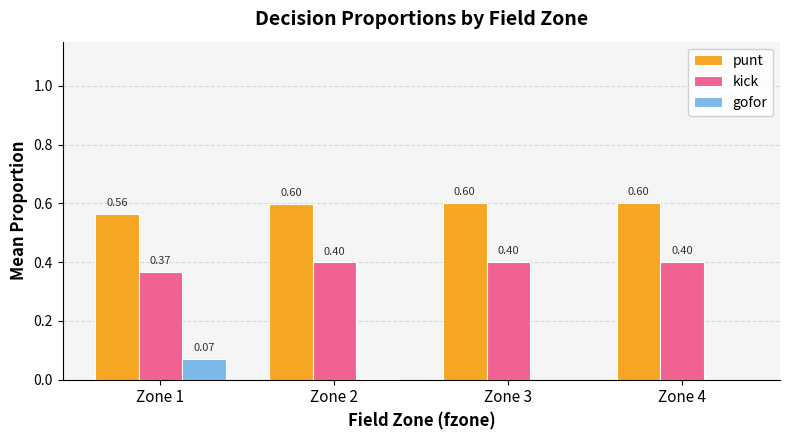

Between Zone 1 and Zone 3, which series saw the biggest shift?

gofor